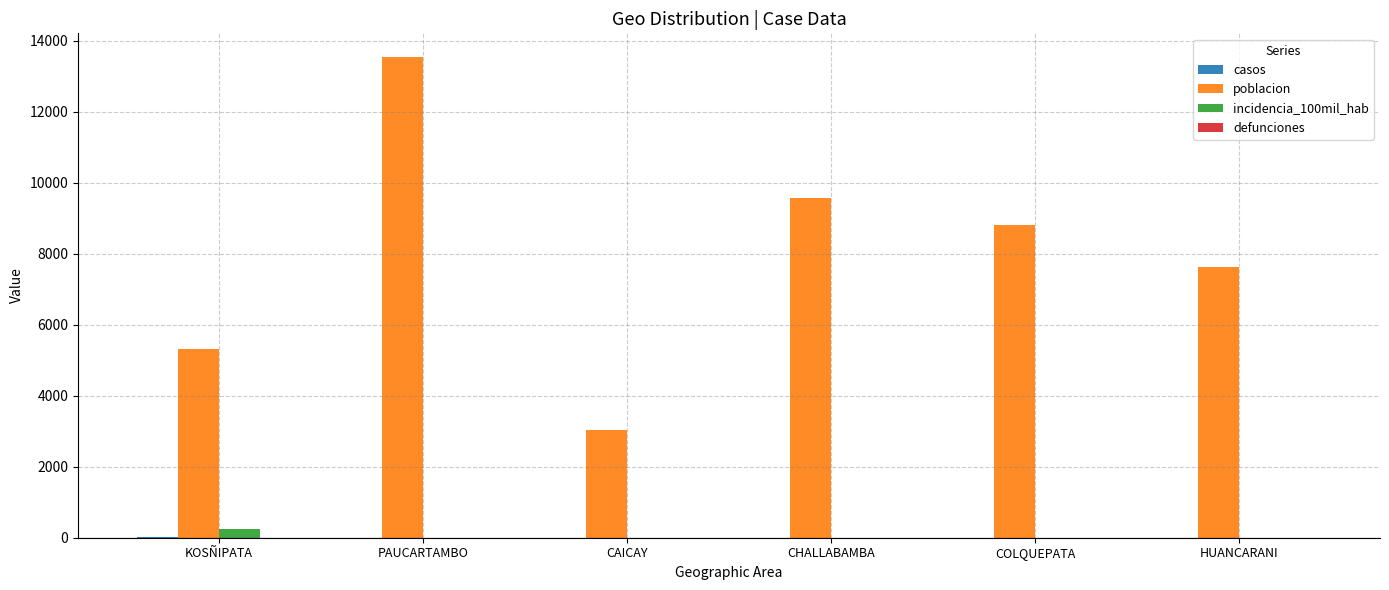

How many data points does each series have?

6